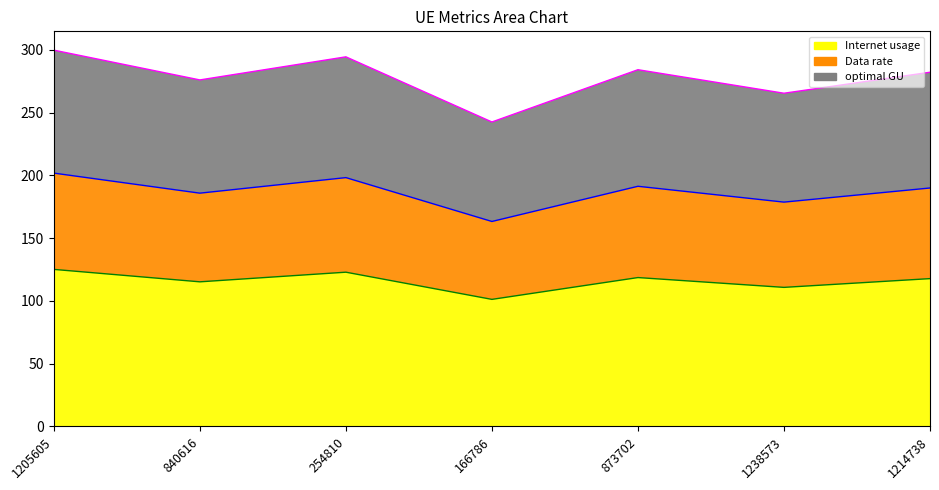

How many interior local valleys does the Internet usage series have?

3